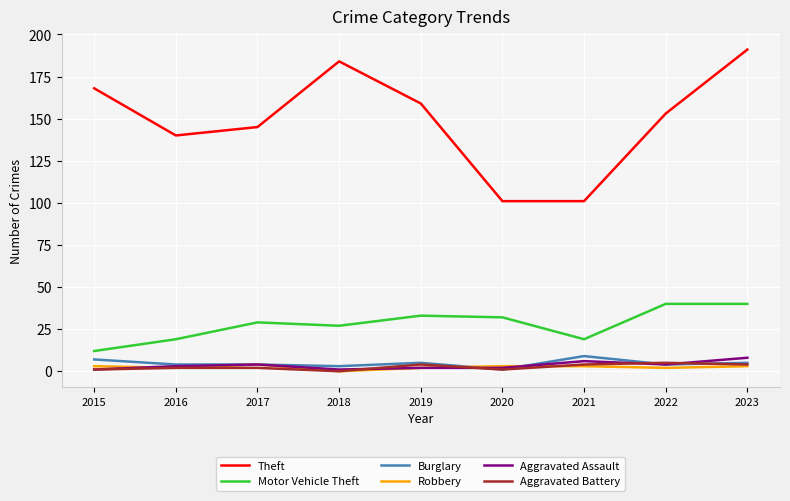

What is the total value across all series at 2018?

215